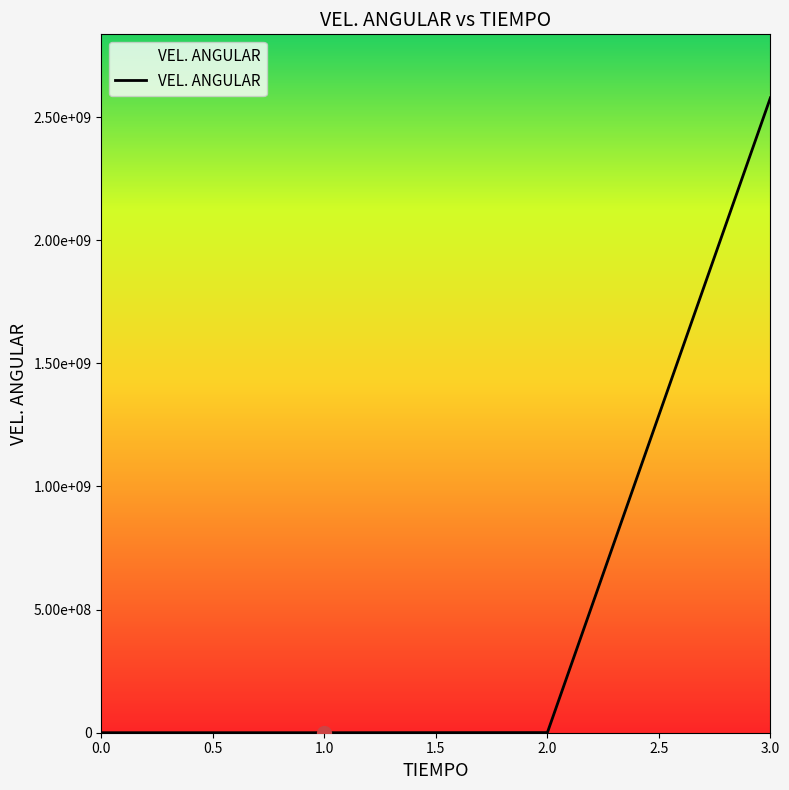

Reading left to right, what are all the values shown in this chart?

0.0	109.4	526514.2	2578143293.2